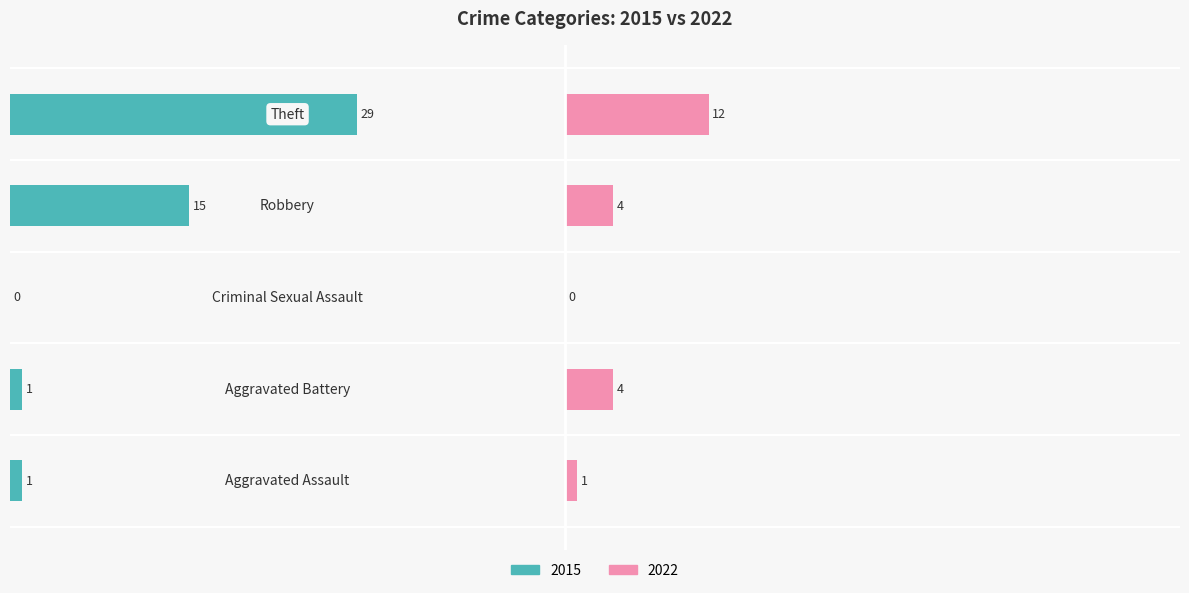

How many groups of bars are there?

5